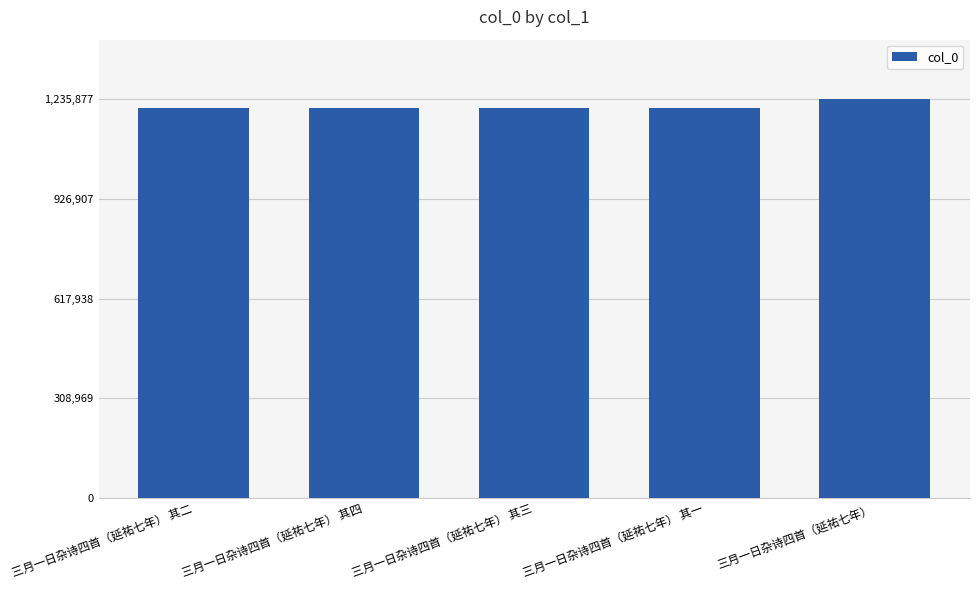

What is the average value?

1214161